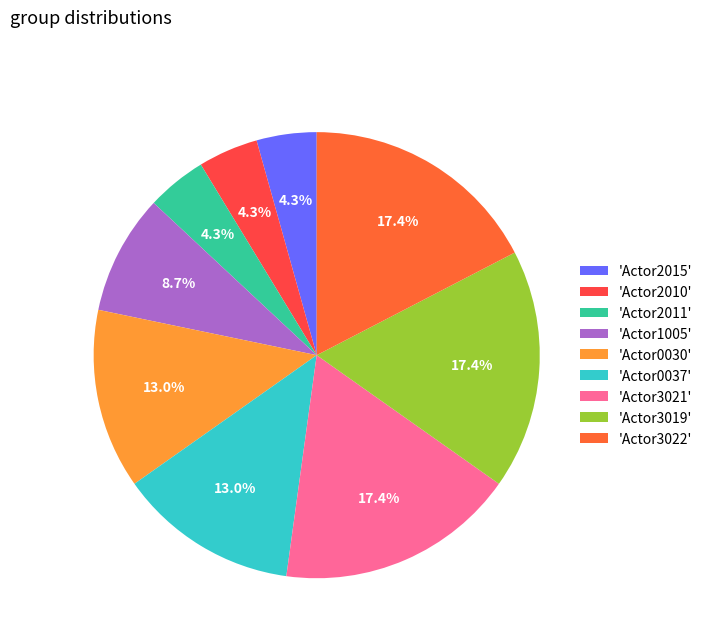

To the nearest percent, what is the average slice percentage?

11%